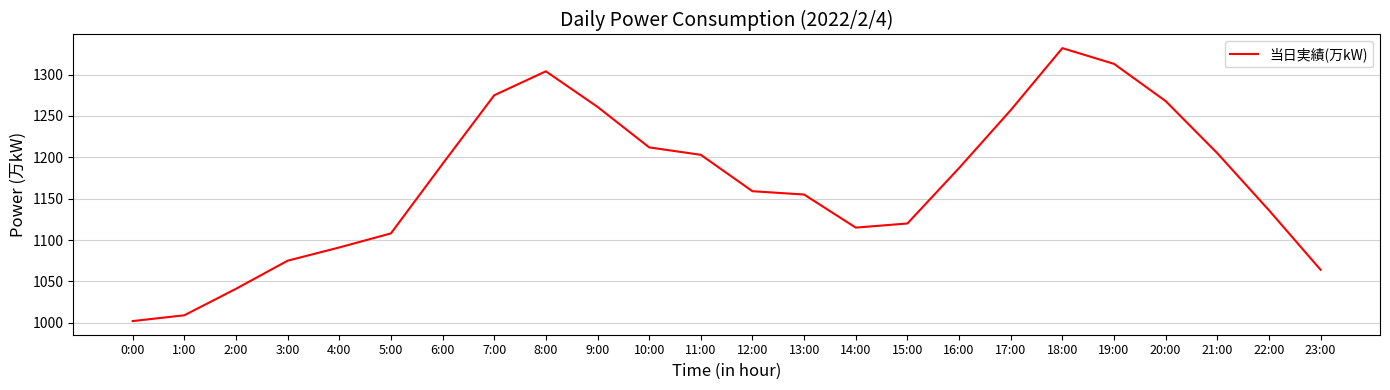

True or false: the data shows 420 at 7:00.

False